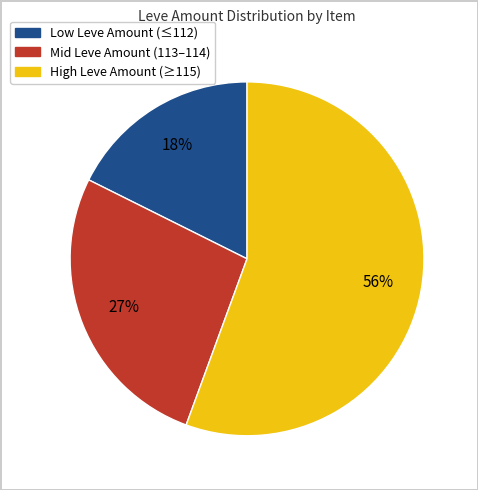

Is there a majority slice in this chart?

Yes